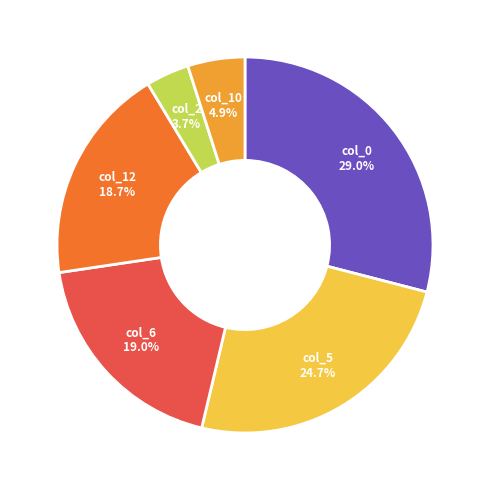

Does any single category account for the majority?

No